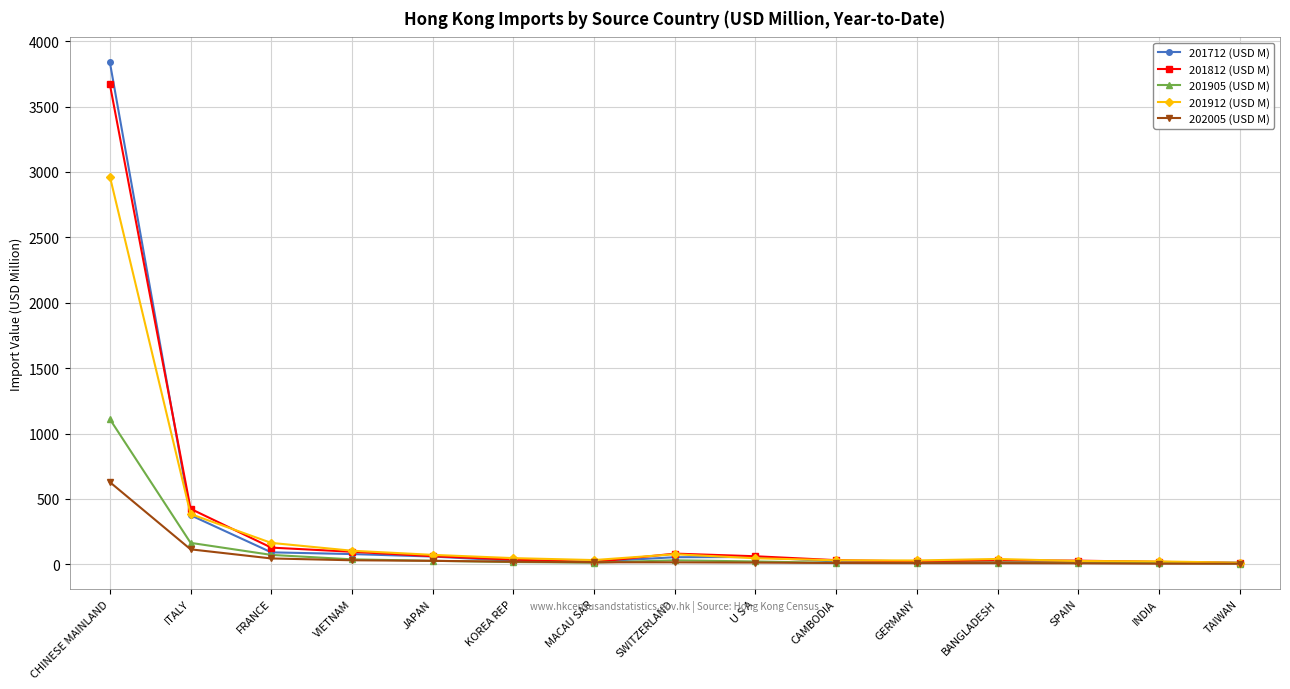

True or false: 201712 (USD M) has a value of 3836.6 at CHINESE MAINLAND.

True